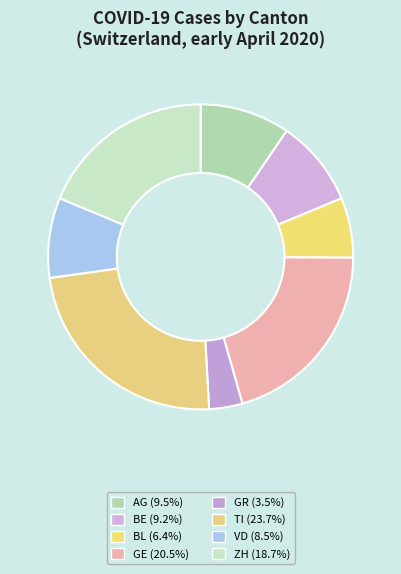

To the nearest percent, what is the average slice percentage?

12%